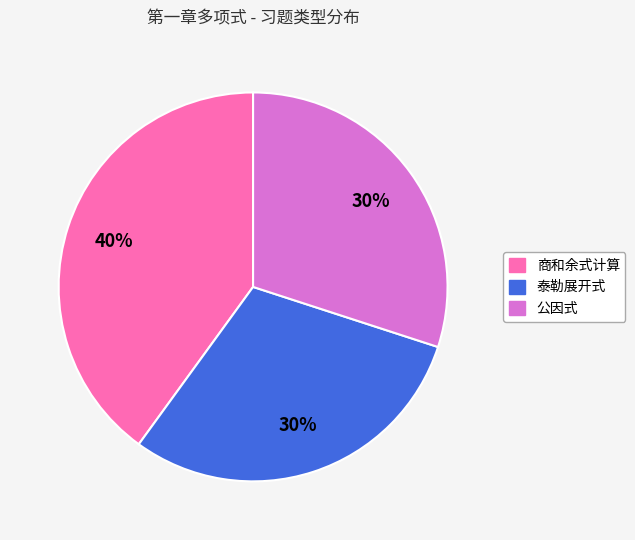

Between 公因式 and 商和余式计算, which is larger?

商和余式计算